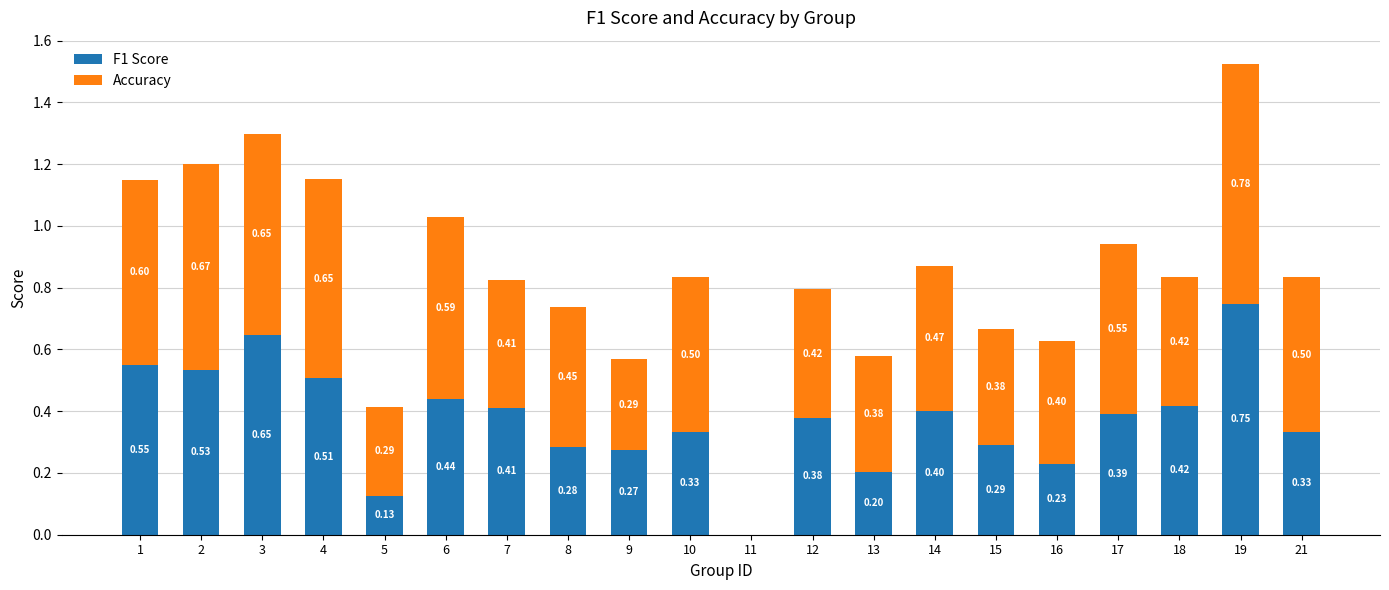

At which category is the sum across all series the highest?

19